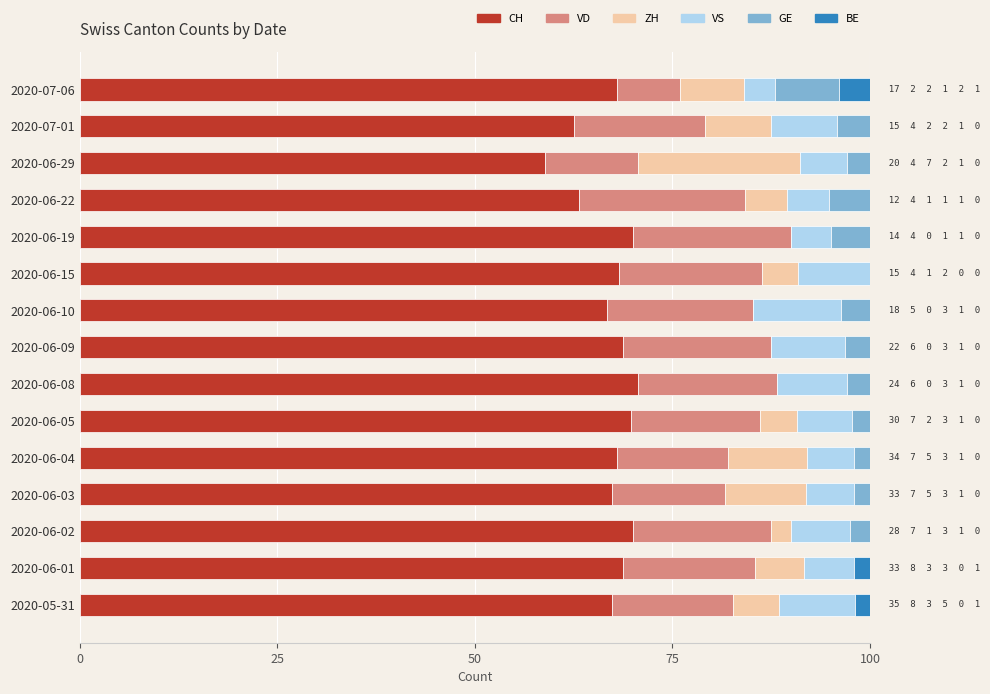

What is the total value across all series at 2020-06-10?

100.0